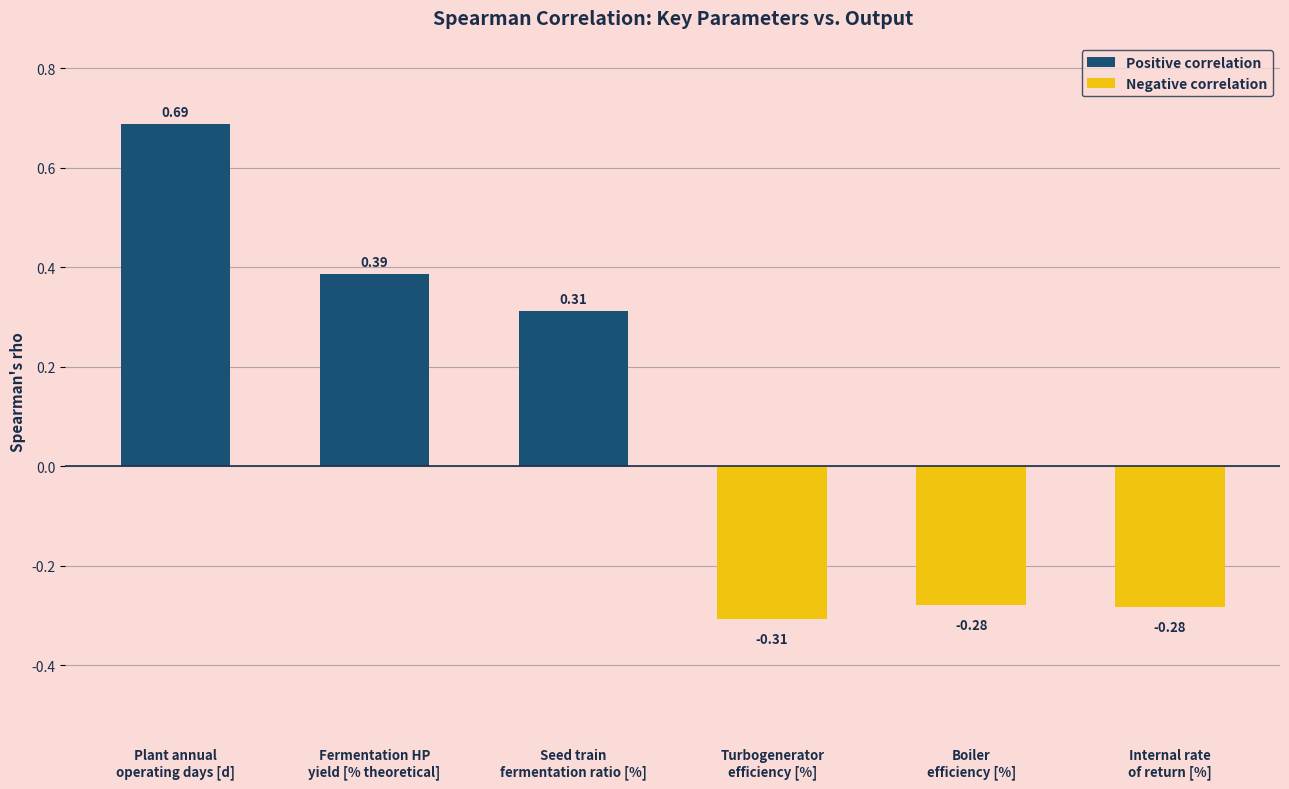

How many data points are less than 0?

3